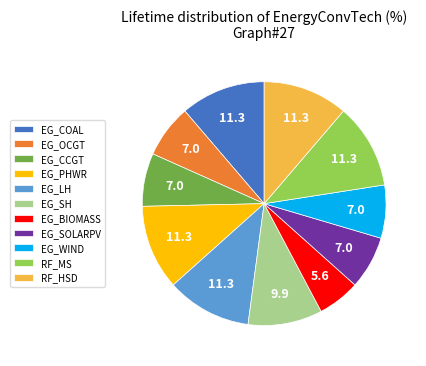

Which slice is the smallest?

EG_BIOMASS